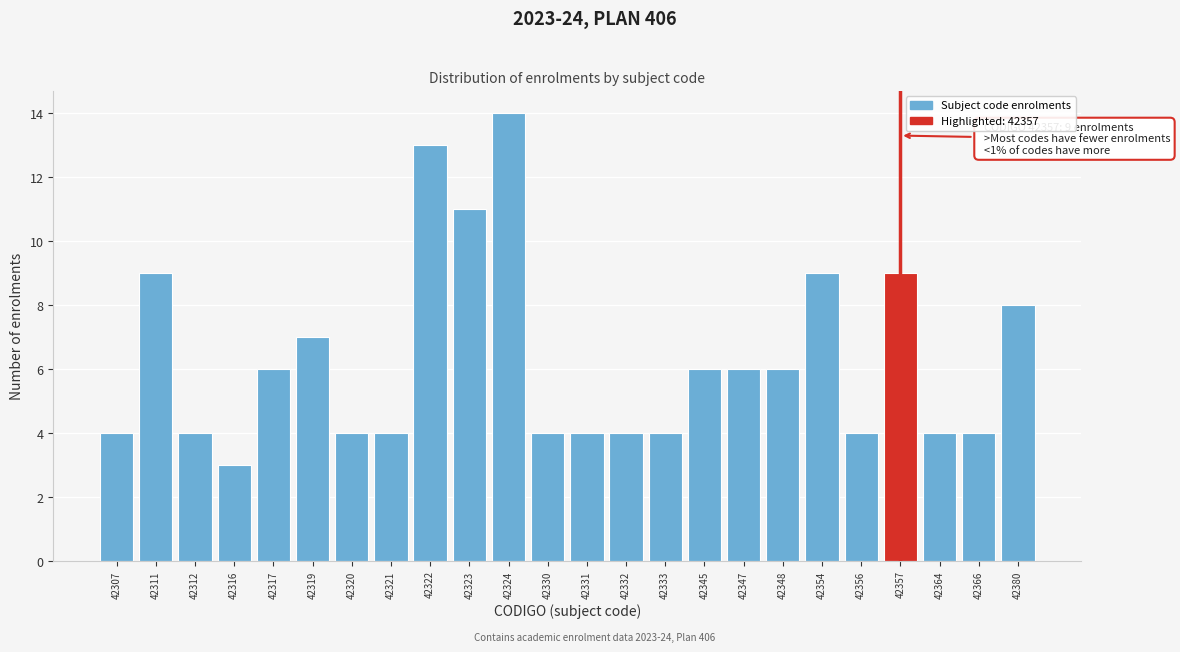

Reading left to right, list all the values displayed in this chart.

4	9	4	3	6	7	4	4	13	11	14	4	4	4	4	6	6	6	9	4	9	4	4	8